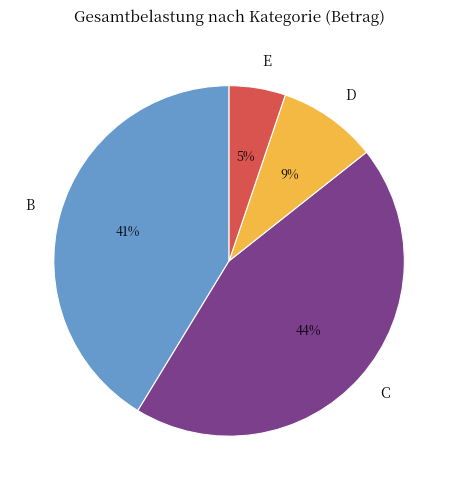

Count the number of slices in the pie.

4